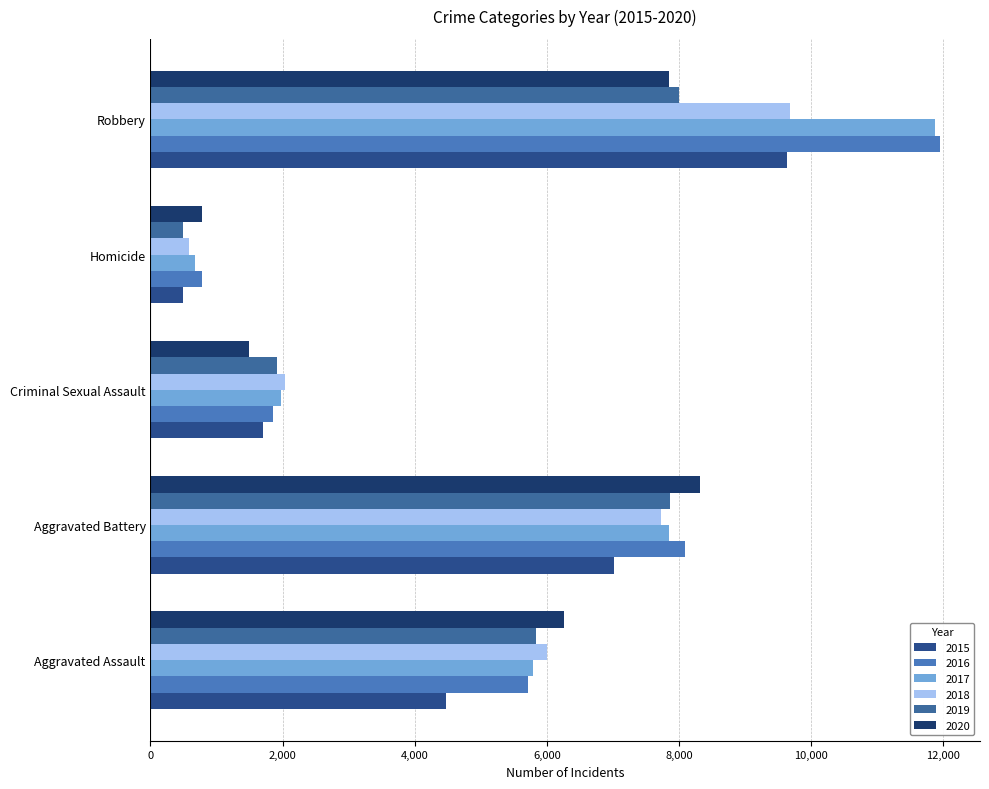

What is the spread (max minus min) of values at Homicide?

291